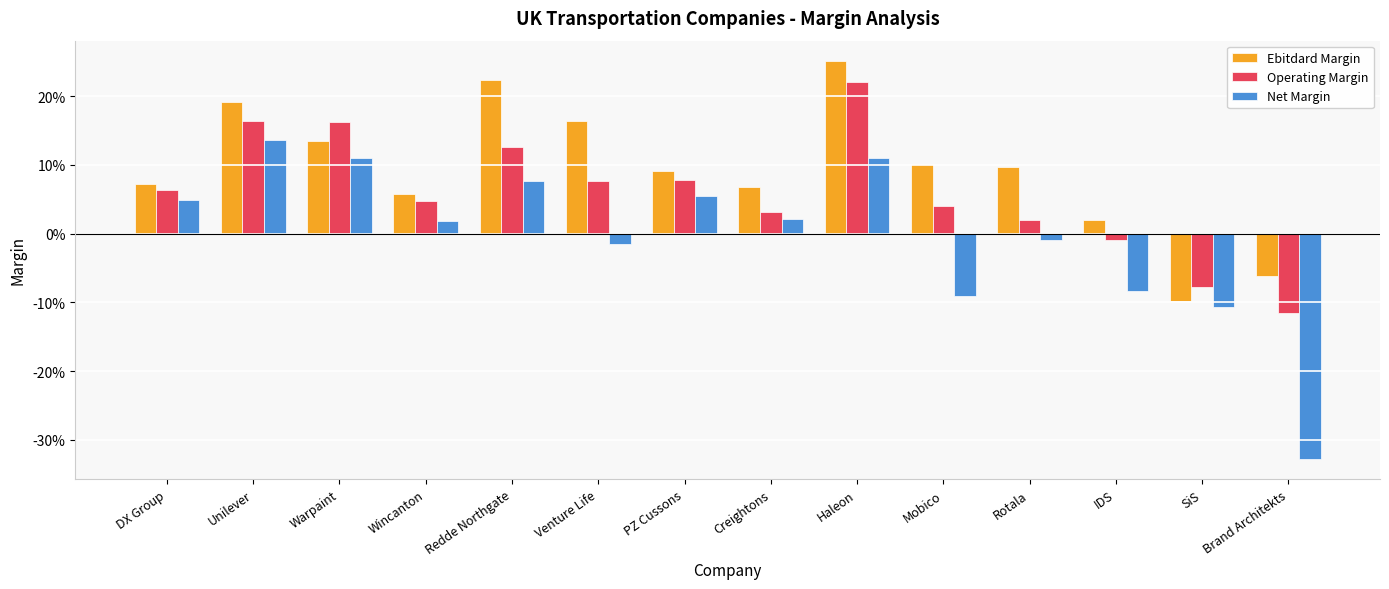

Are the bars grouped side by side (vs. stacked)?

Yes